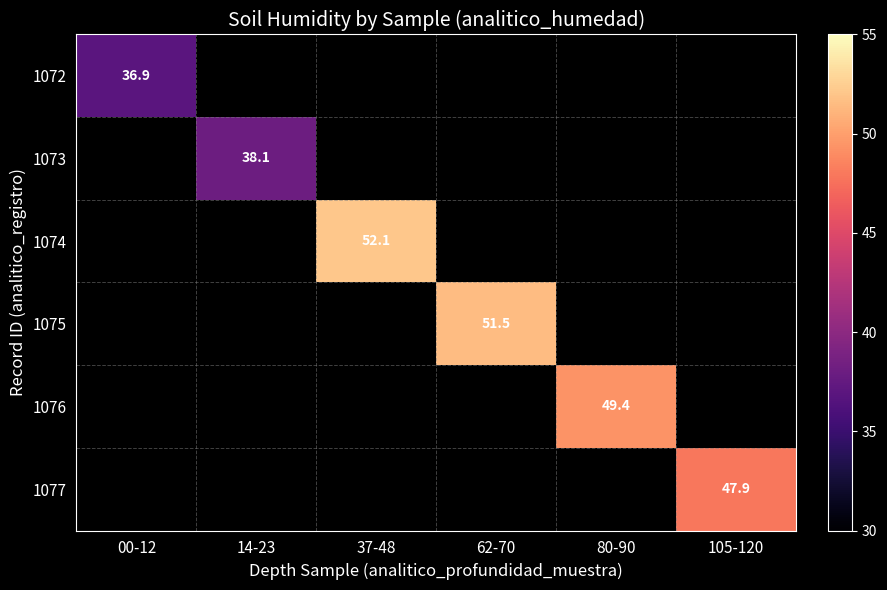

What is the greatest value displayed?

52.1